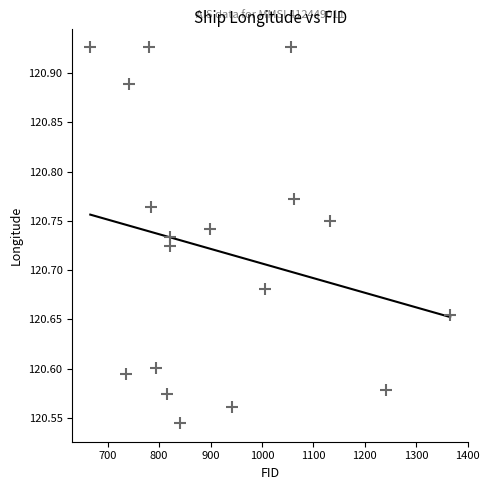

What is the range of Y values (max minus min)?

0.4